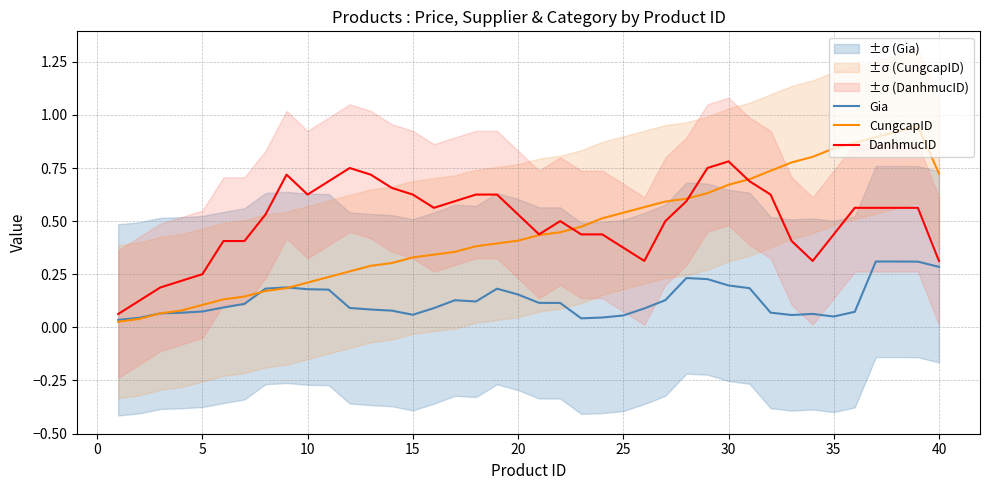

The value of CungcapID at 10 is 0.4. True or false?

False